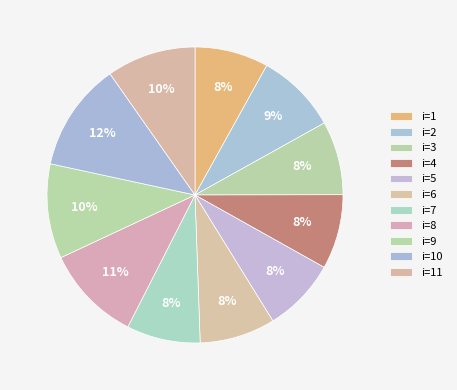

Count the number of slices in the pie.

11